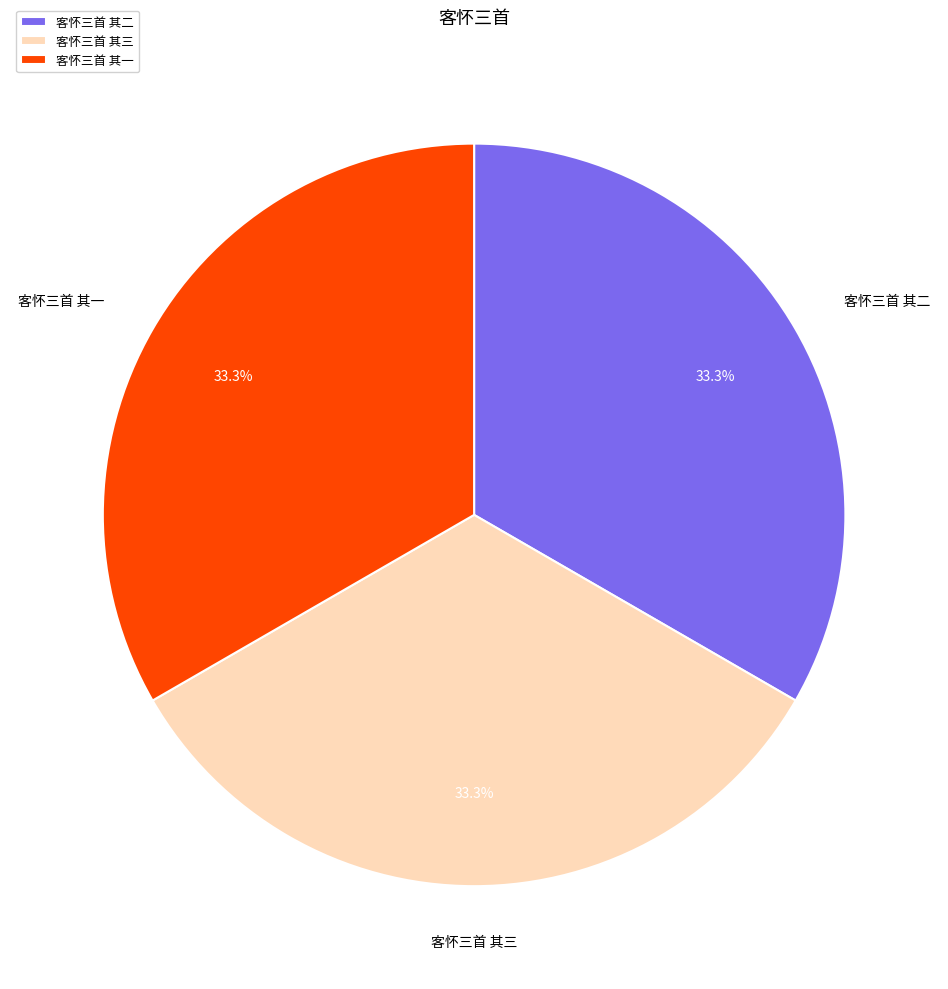

The 客怀三首 其一 slice represents 22% of the pie. True or false?

False